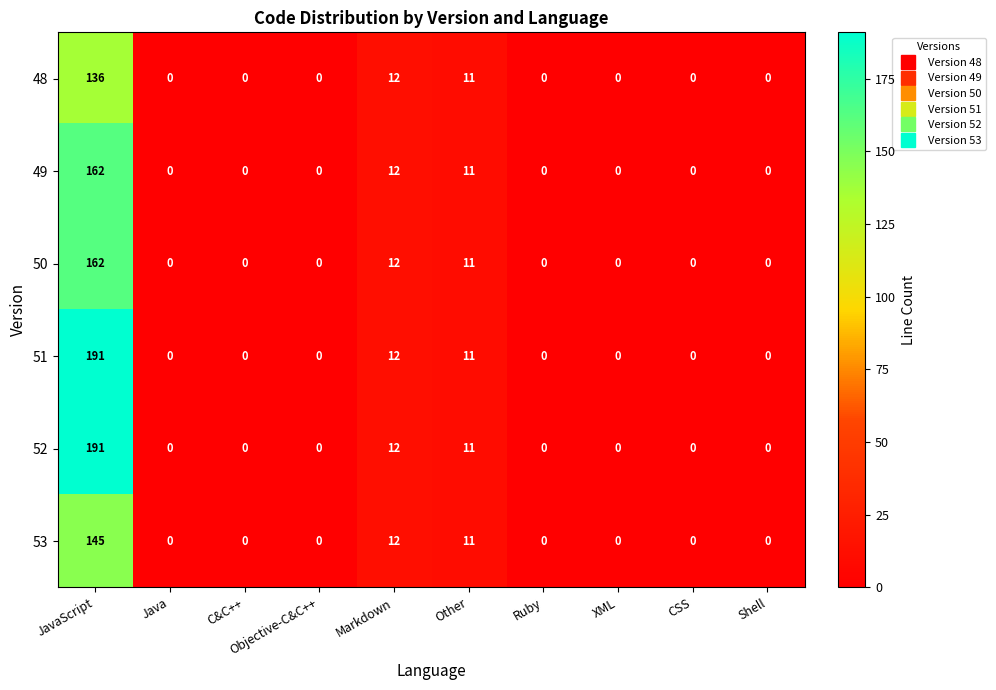

What is the maximum value shown in the chart?

191